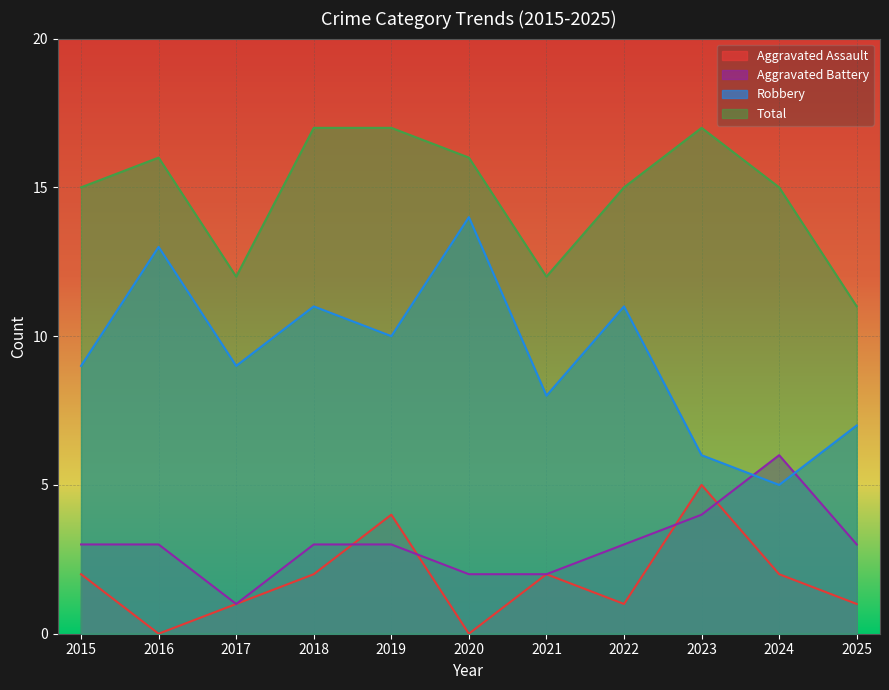

What is the maximum value for Robbery?

14